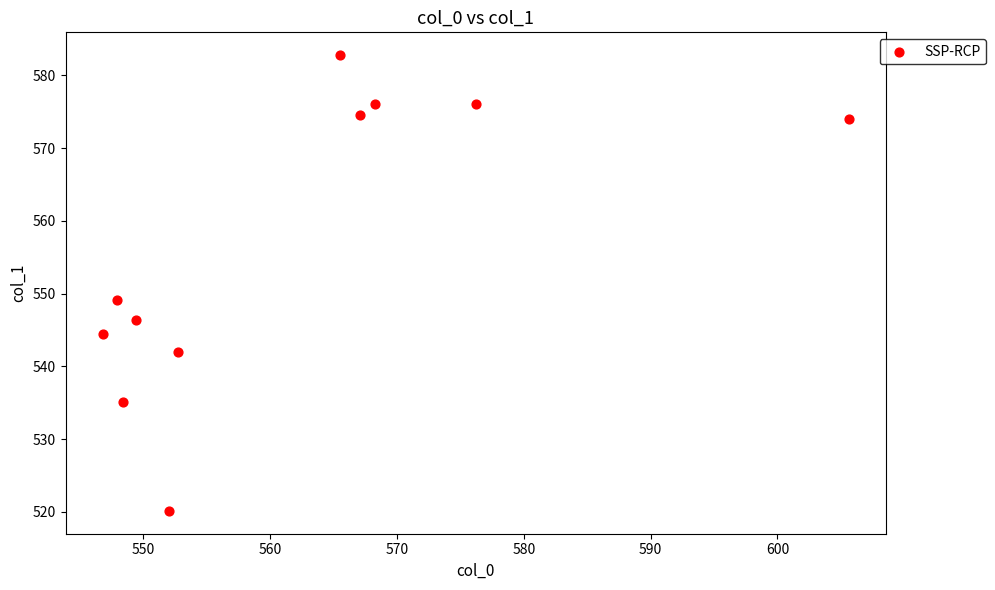

What is the average X value?

561.8